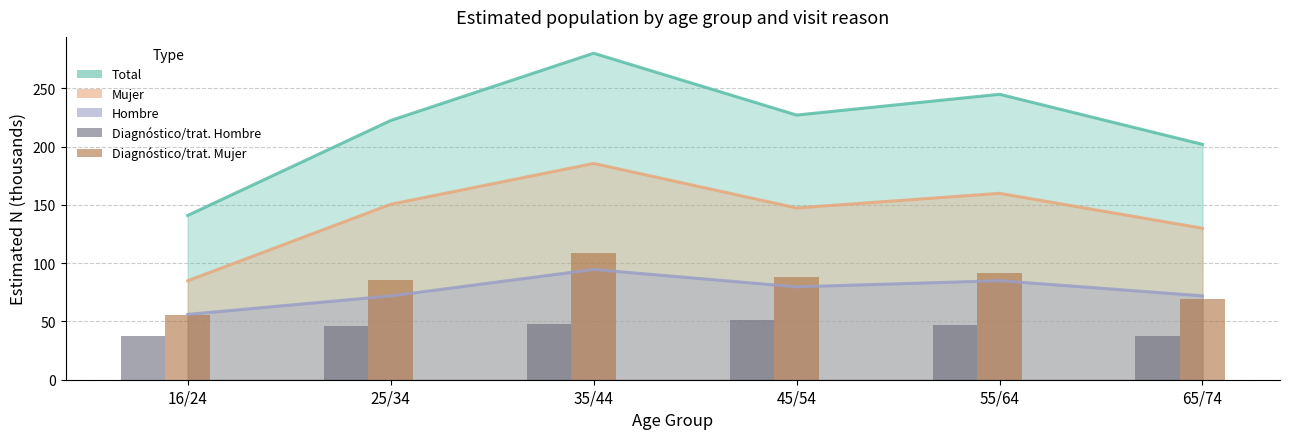

At which category is the sum across all series the highest?

35/44